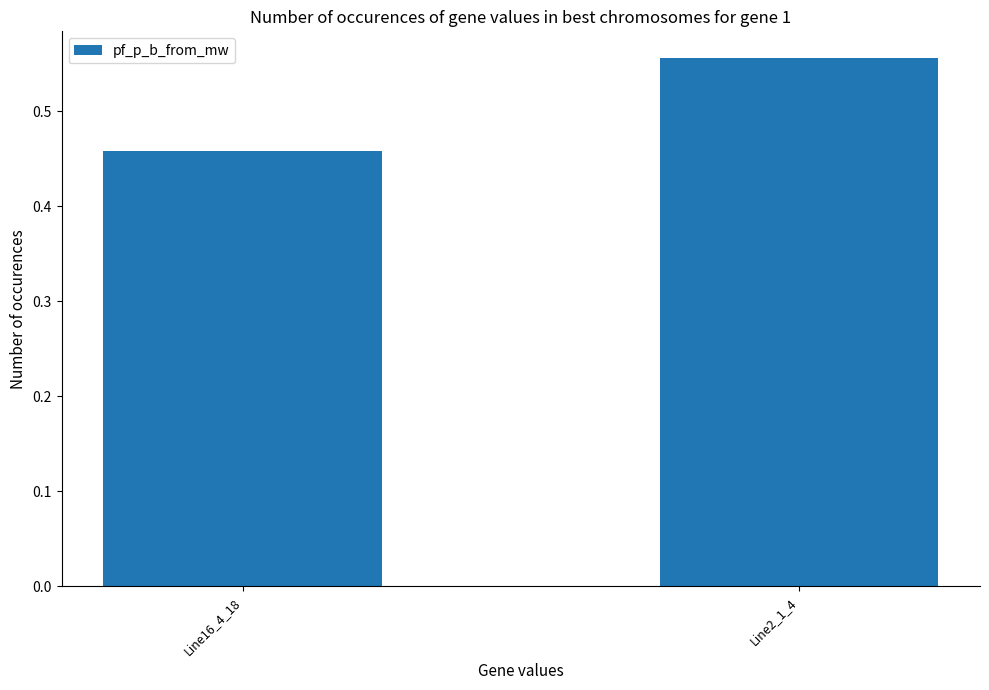

Are the bars grouped side by side (vs. stacked)?

No